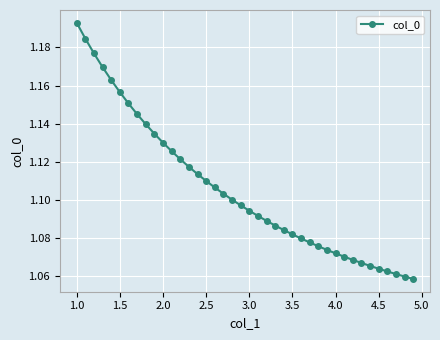

How many data points does each series have?

40